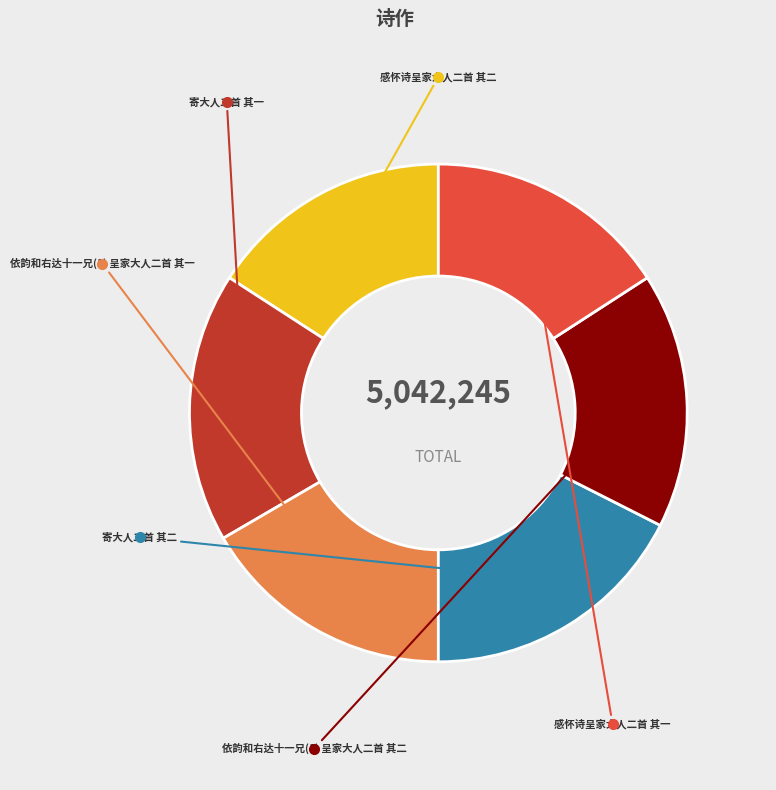

Between 寄大人二首 其一 and 感怀诗呈家大人二首 其二, which is larger?

寄大人二首 其一